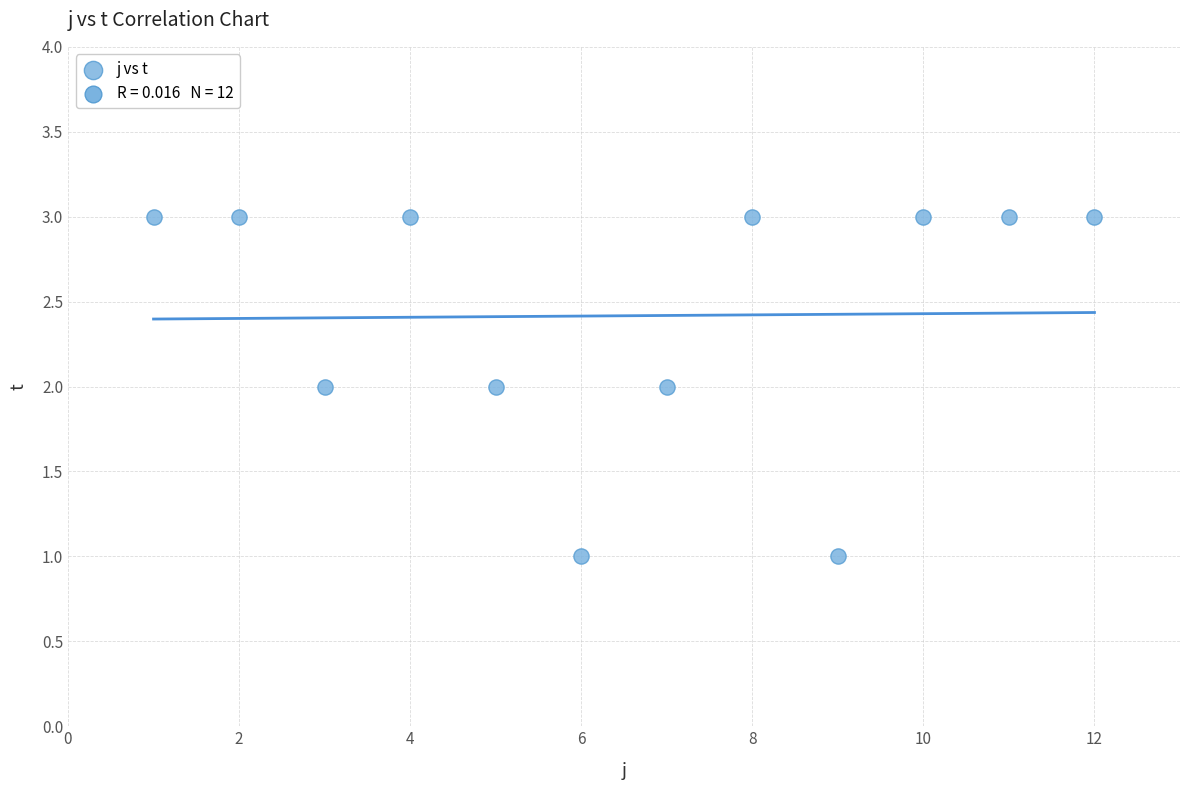

What is the range of X values (max minus min)?

11